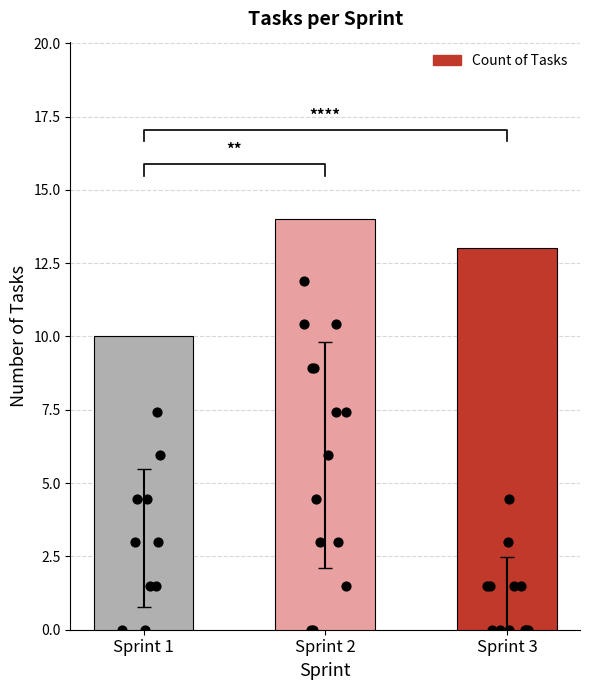

Between Sprint 1 and Sprint 2, which is larger?

Sprint 2